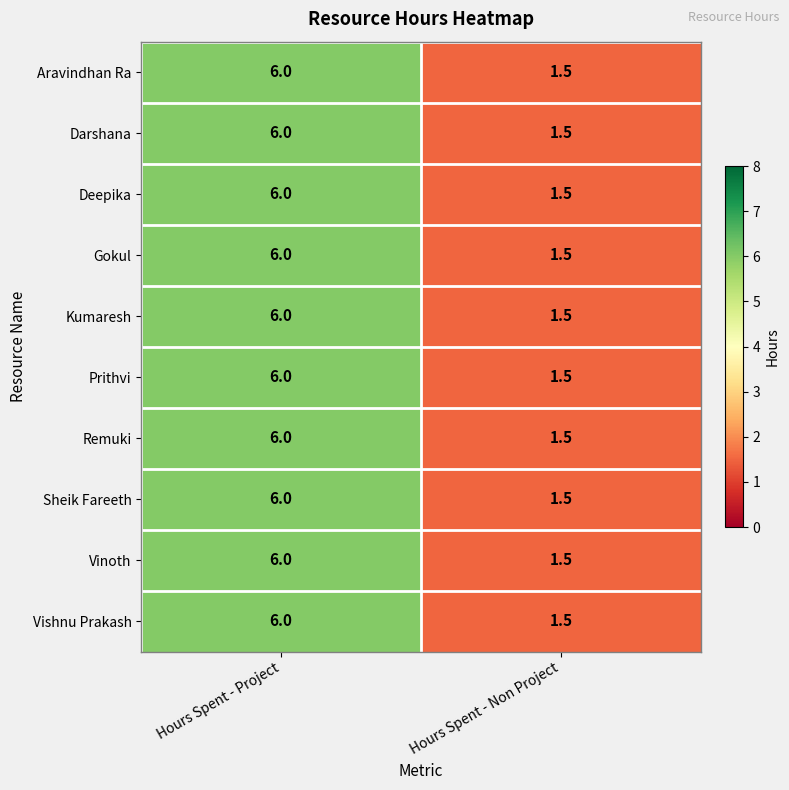

Read the Darshana value at Hours Spent - Project.

6.0